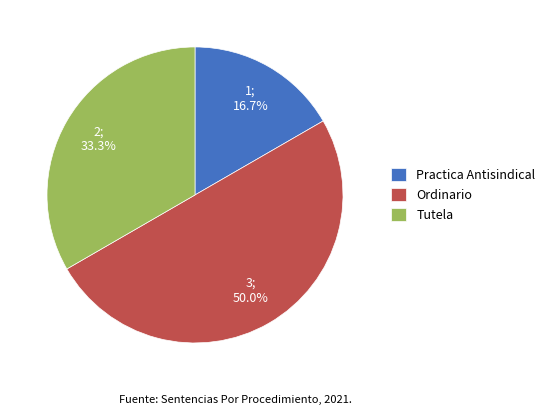

How many segments does this pie chart have?

3